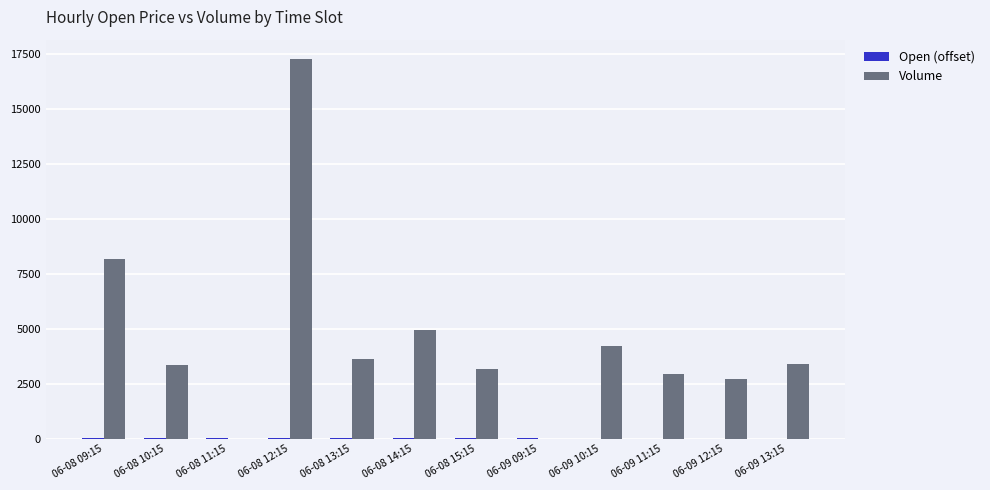

At which category is the sum across all series the highest?

06-08 12:15